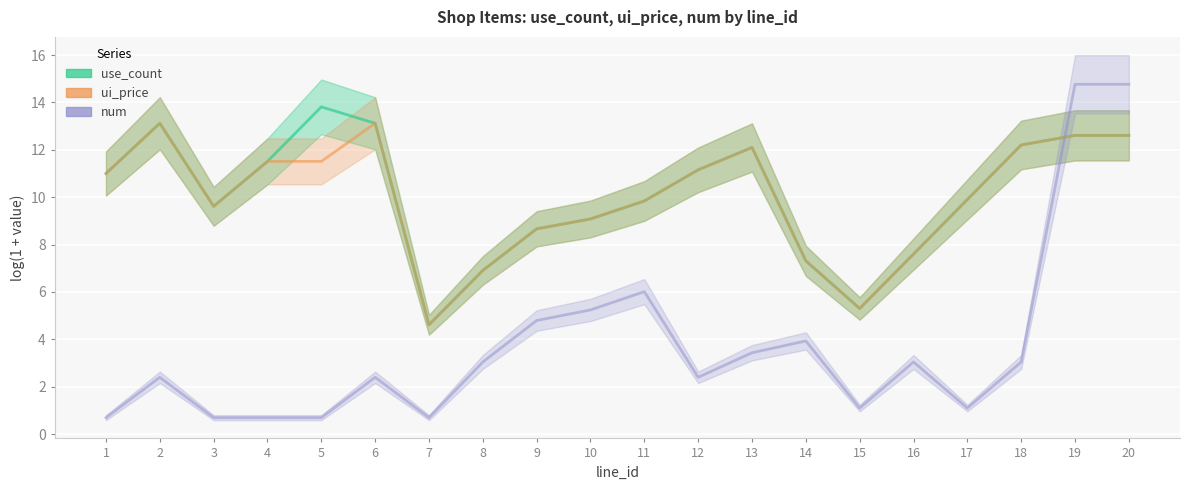

Between 2 and 6, which is larger?

2